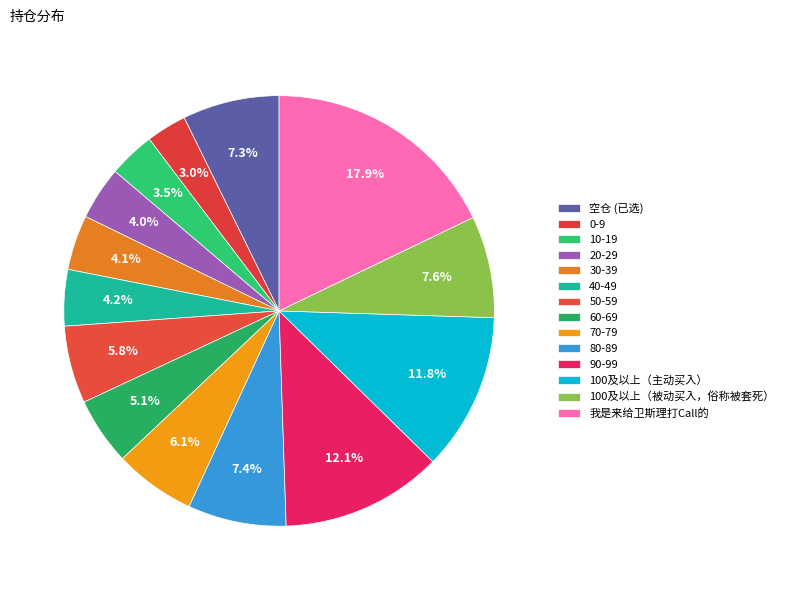

What is the ratio of the value at 90-99 to the value at 20-29?

3.0